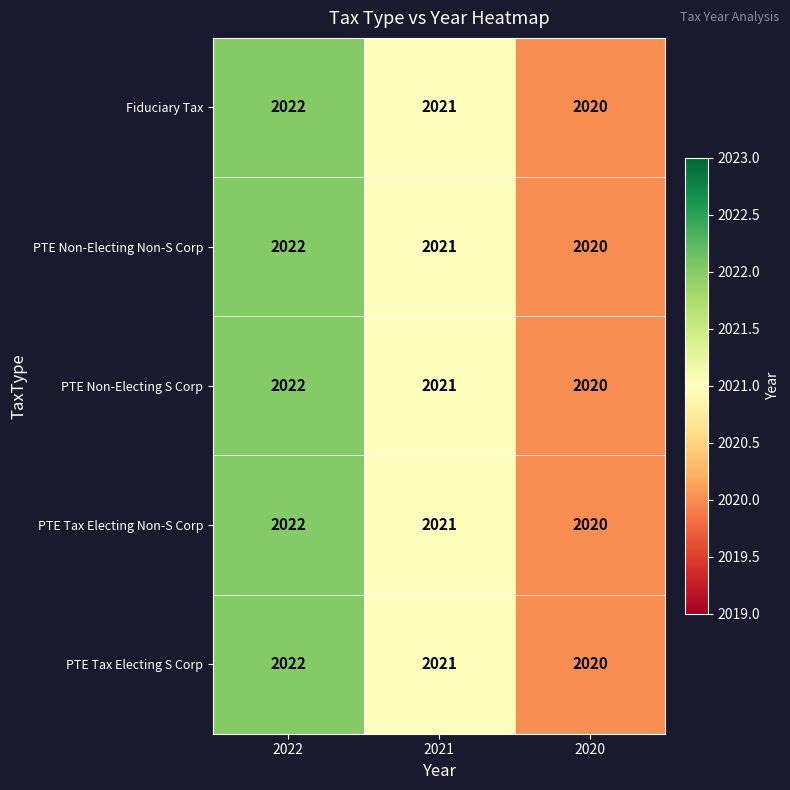

Which label corresponds to the smallest value in the chart?

2020